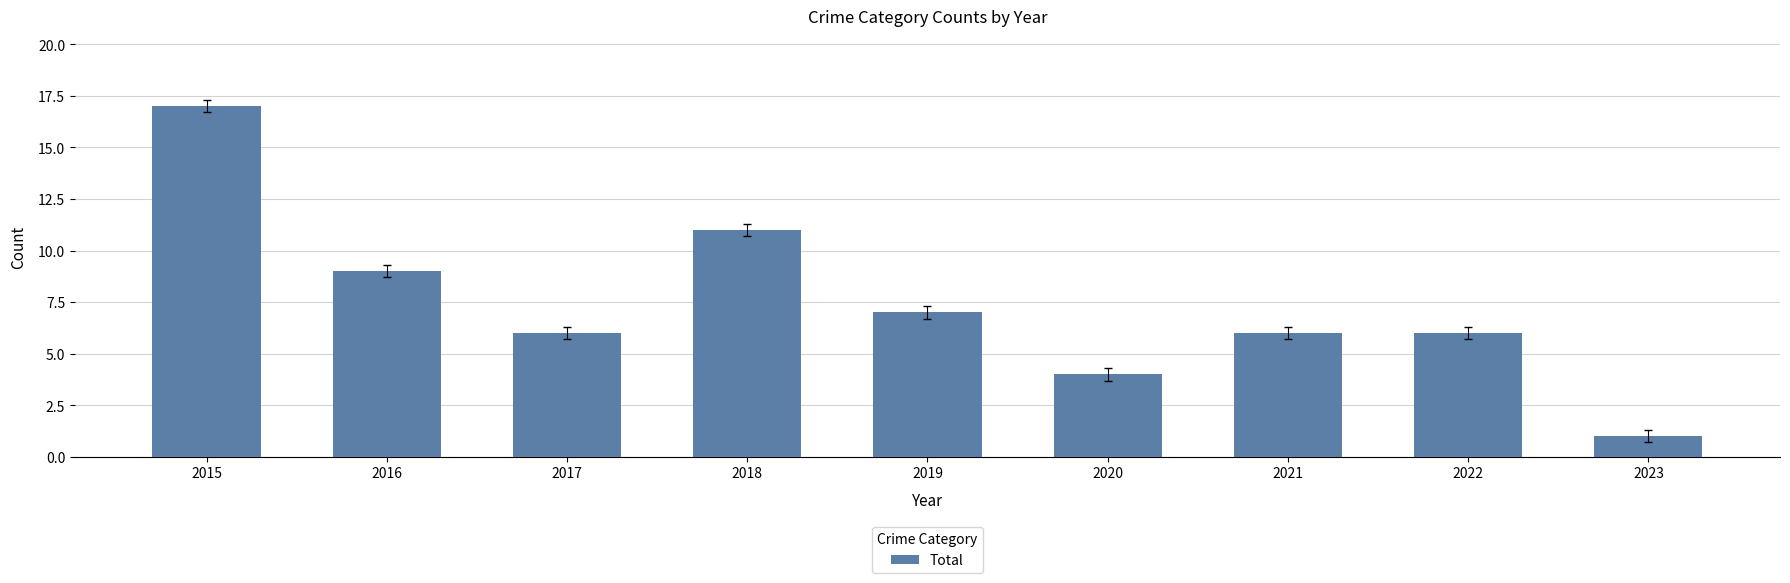

What is the change in value from 2018 to 2020?

-7